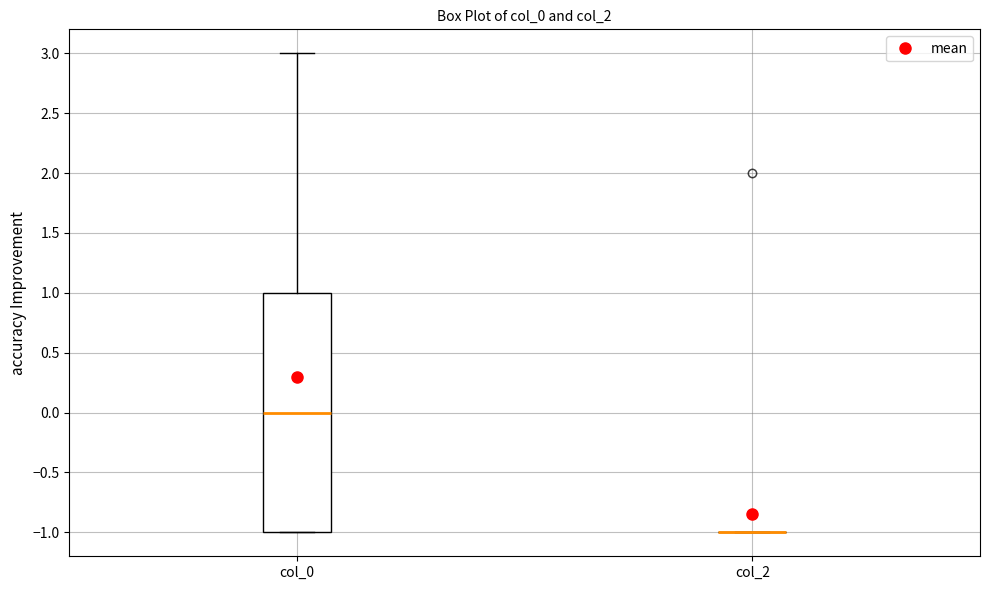

Where does the median line of the box for col_0 sit on the y-axis? The values are not printed on the chart, so give them approximately, as read against the axis.

0